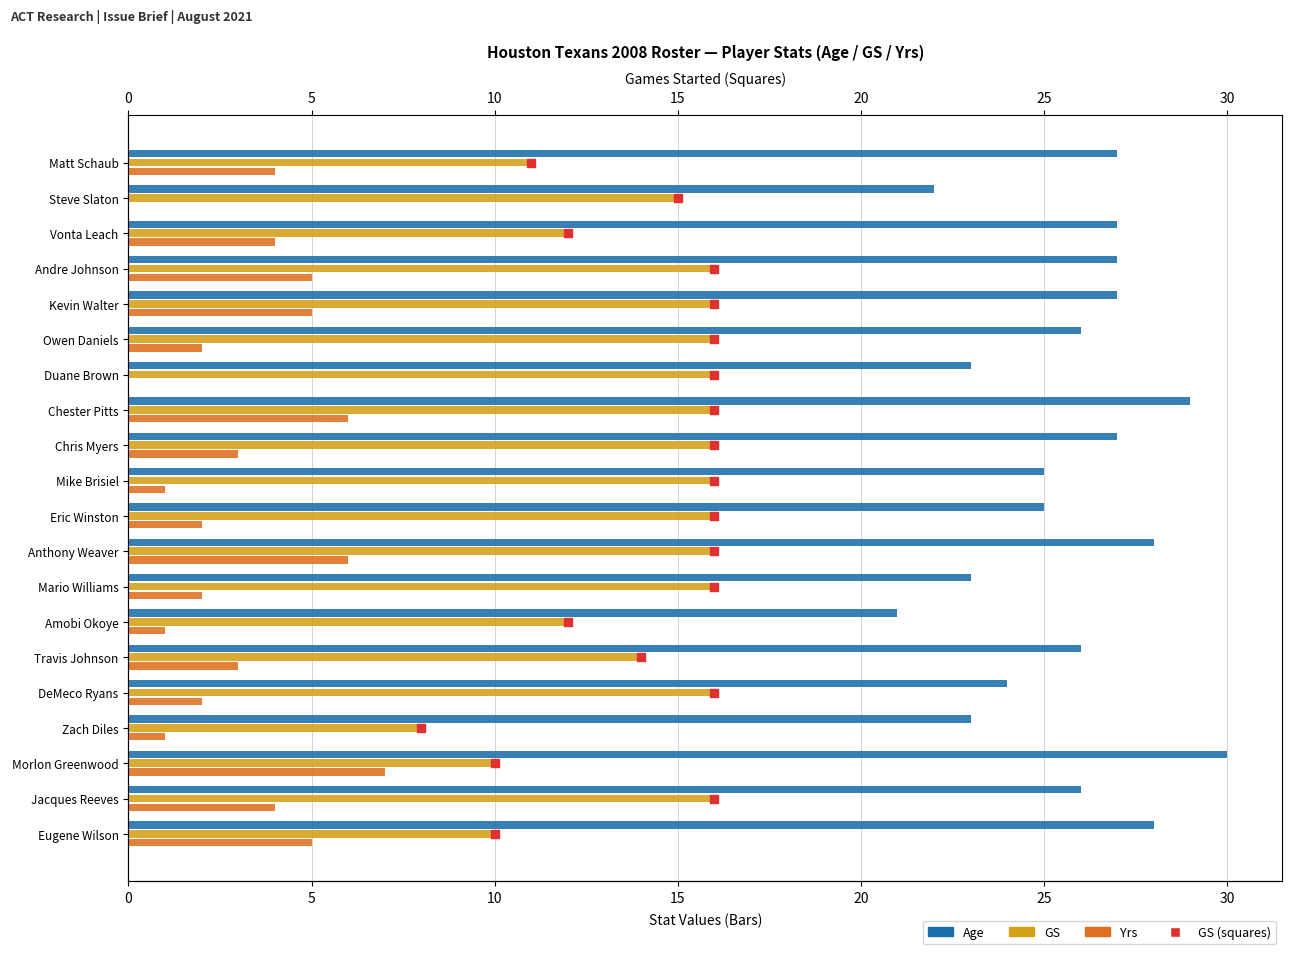

Which series has the widest spread of Y values?

Age